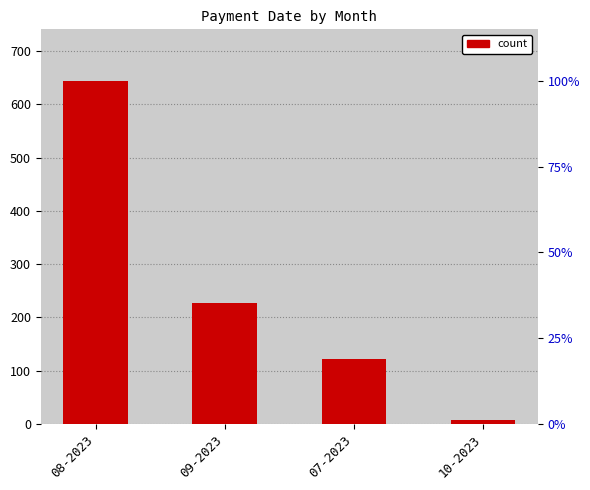

Reading left to right, list all the values displayed in this chart.

08-2023=644	09-2023=227	07-2023=122	10-2023=7